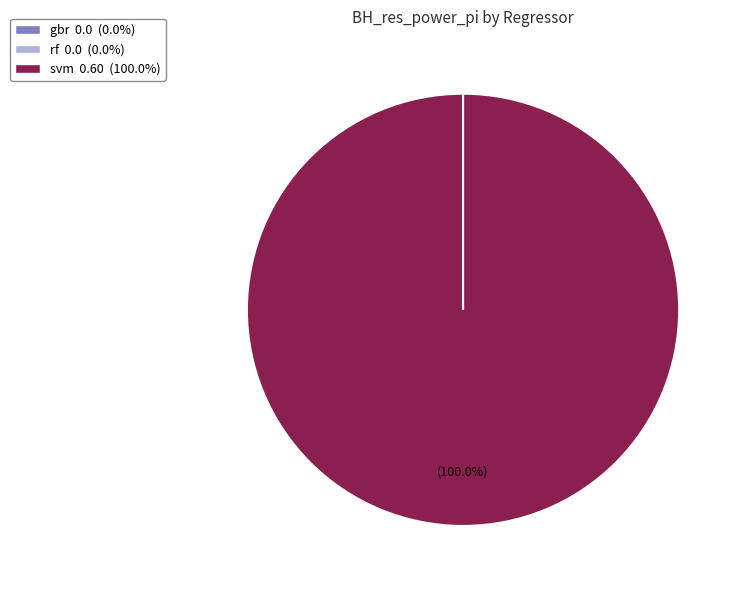

Which category has the biggest portion of the pie?

svm